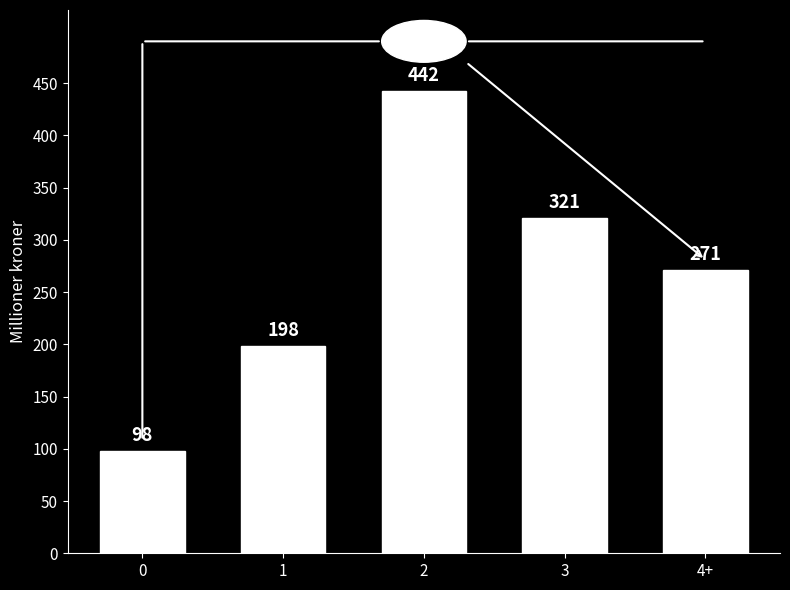

How many data points are less than 271?

2